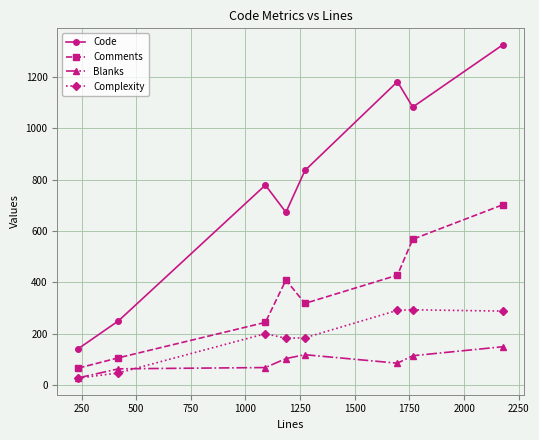

True or false: Complexity and Code cross at least once.

False